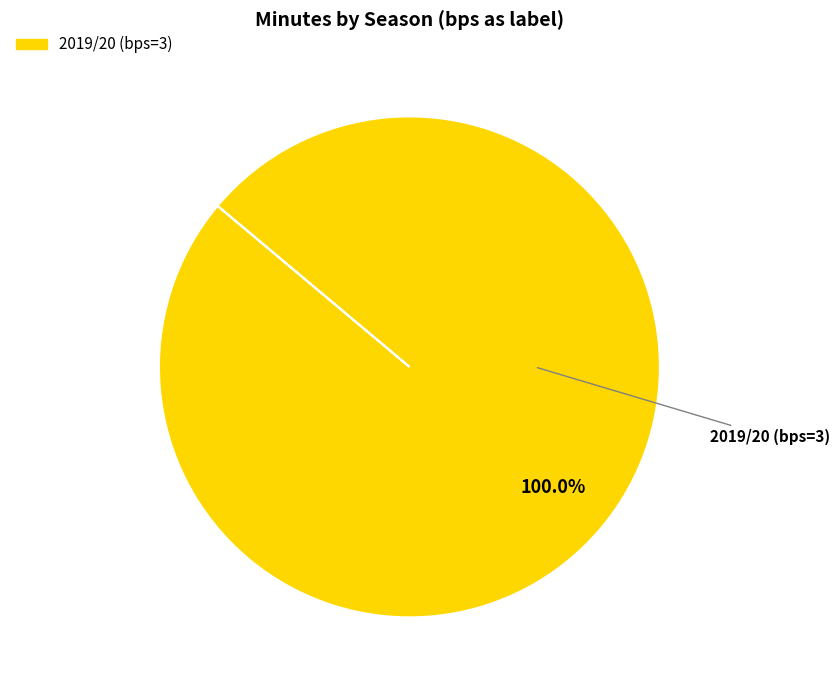

How many segments does this pie chart have?

1